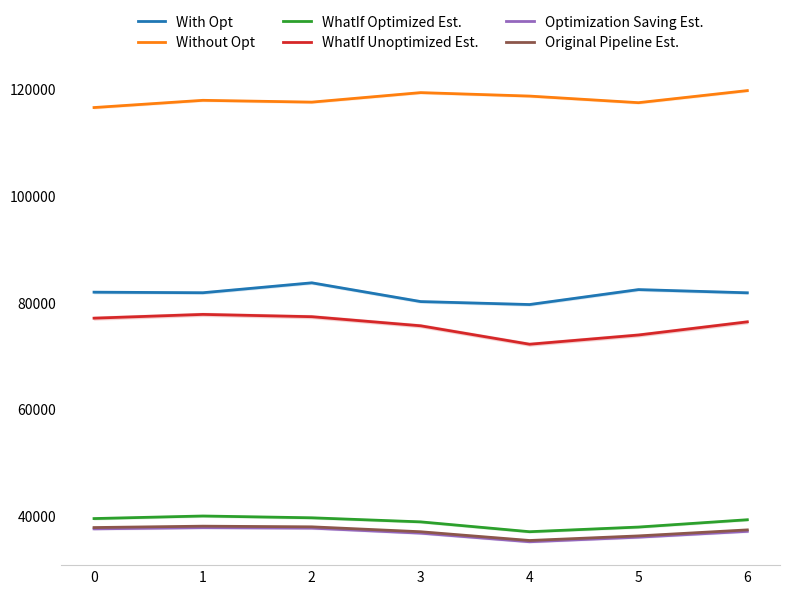

True or false: WhatIf Unoptimized Est. and Optimization Saving Est. intersect in this chart.

False